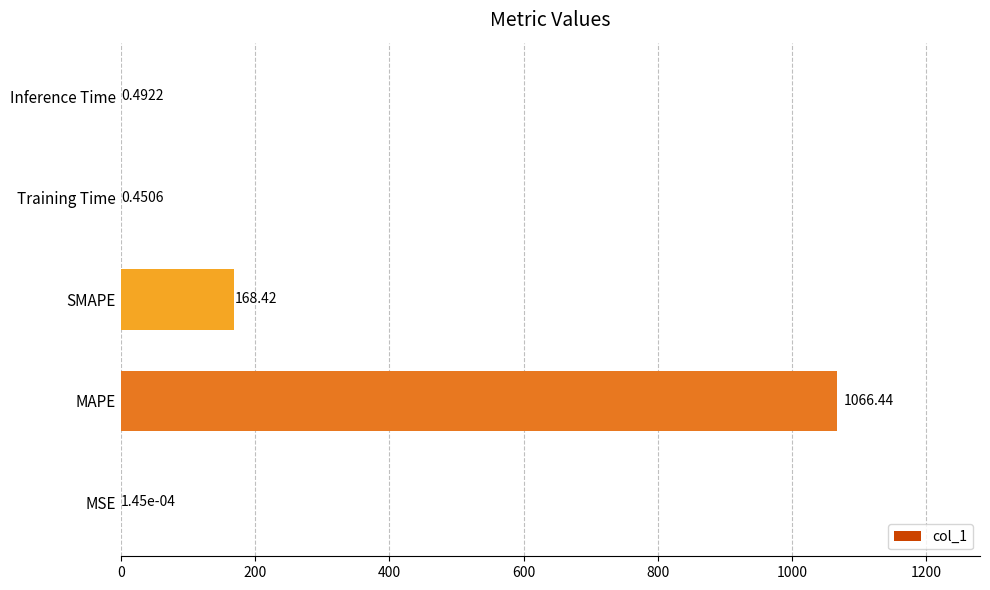

How many data points does each series have?

5